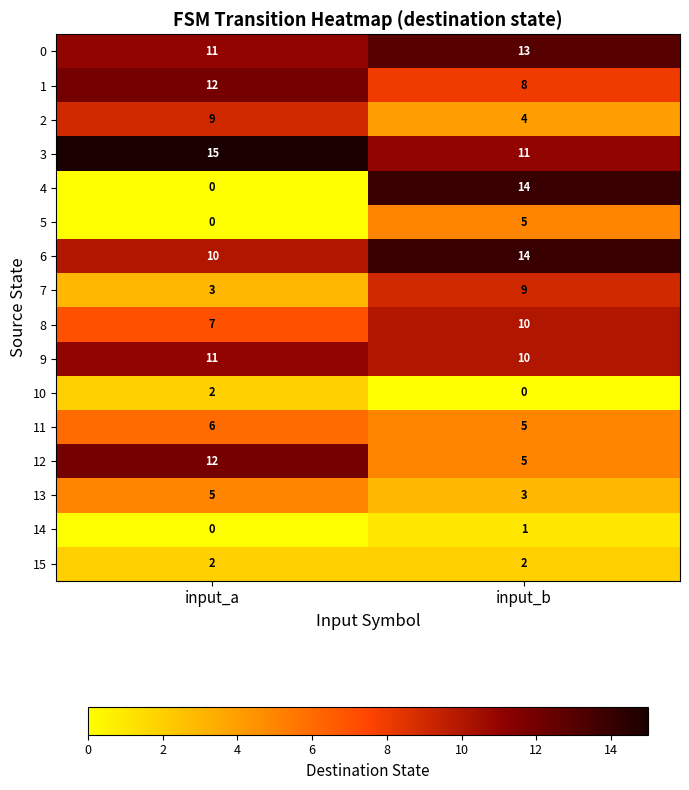

At which category is the sum across all series the highest?

input_b